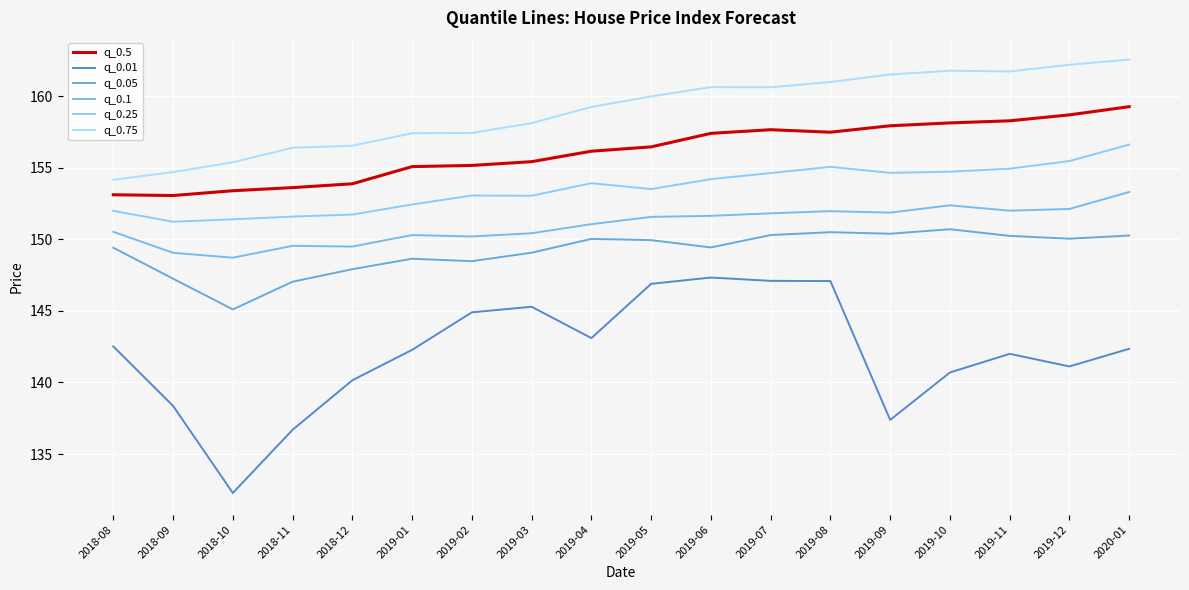

Reading left to right, what are all the values shown in this chart?

q_0.5: 2018-08=153.1	2018-09=153.1	2018-10=153.4	2018-11=153.6	2018-12=153.9	2019-01=155.1	2019-02=155.2	2019-03=155.4	2019-04=156.2	2019-05=156.5	2019-06=157.4	2019-07=157.7	2019-08=157.5	2019-09=157.9	2019-10=158.1	2019-11=158.3	2019-12=158.7	2020-01=159.3
q_0.01: 2018-08=142.5	2018-09=138.4	2018-10=132.3	2018-11=136.7	2018-12=140.2	2019-01=142.3	2019-02=144.9	2019-03=145.3	2019-04=143.1	2019-05=146.9	2019-06=147.3	2019-07=147.1	2019-08=147.1	2019-09=137.4	2019-10=140.7	2019-11=142.0	2019-12=141.1	2020-01=142.4
q_0.05: 2018-08=149.4	2018-09=147.3	2018-10=145.1	2018-11=147.0	2018-12=147.9	2019-01=148.6	2019-02=148.5	2019-03=149.1	2019-04=150.0	2019-05=149.9	2019-06=149.4	2019-07=150.3	2019-08=150.5	2019-09=150.4	2019-10=150.7	2019-11=150.2	2019-12=150.0	2020-01=150.3
q_0.1: 2018-08=150.5	2018-09=149.1	2018-10=148.7	2018-11=149.5	2018-12=149.5	2019-01=150.3	2019-02=150.2	2019-03=150.4	2019-04=151.1	2019-05=151.6	2019-06=151.6	2019-07=151.8	2019-08=152.0	2019-09=151.9	2019-10=152.4	2019-11=152.0	2019-12=152.1	2020-01=153.3
q_0.25: 2018-08=152.0	2018-09=151.2	2018-10=151.4	2018-11=151.6	2018-12=151.7	2019-01=152.4	2019-02=153.1	2019-03=153.0	2019-04=153.9	2019-05=153.5	2019-06=154.2	2019-07=154.6	2019-08=155.1	2019-09=154.6	2019-10=154.7	2019-11=154.9	2019-12=155.5	2020-01=156.6
q_0.75: 2018-08=154.2	2018-09=154.7	2018-10=155.4	2018-11=156.4	2018-12=156.5	2019-01=157.4	2019-02=157.4	2019-03=158.1	2019-04=159.3	2019-05=160.0	2019-06=160.6	2019-07=160.6	2019-08=161.0	2019-09=161.5	2019-10=161.8	2019-11=161.7	2019-12=162.2	2020-01=162.6